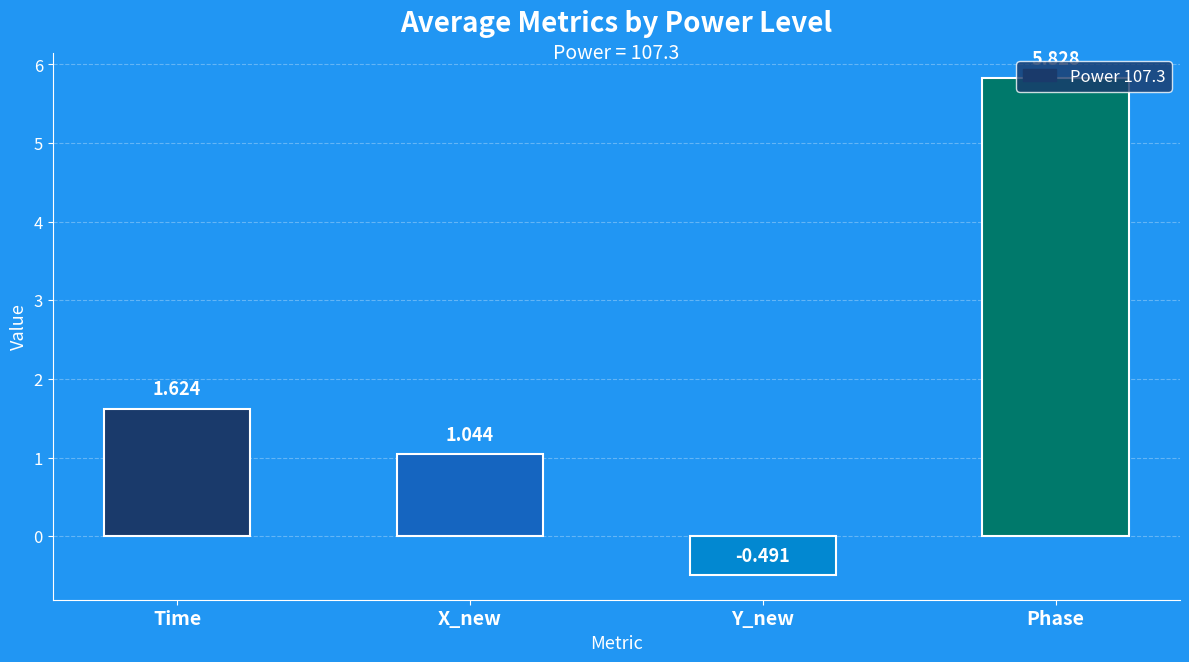

Are the bars horizontal?

No